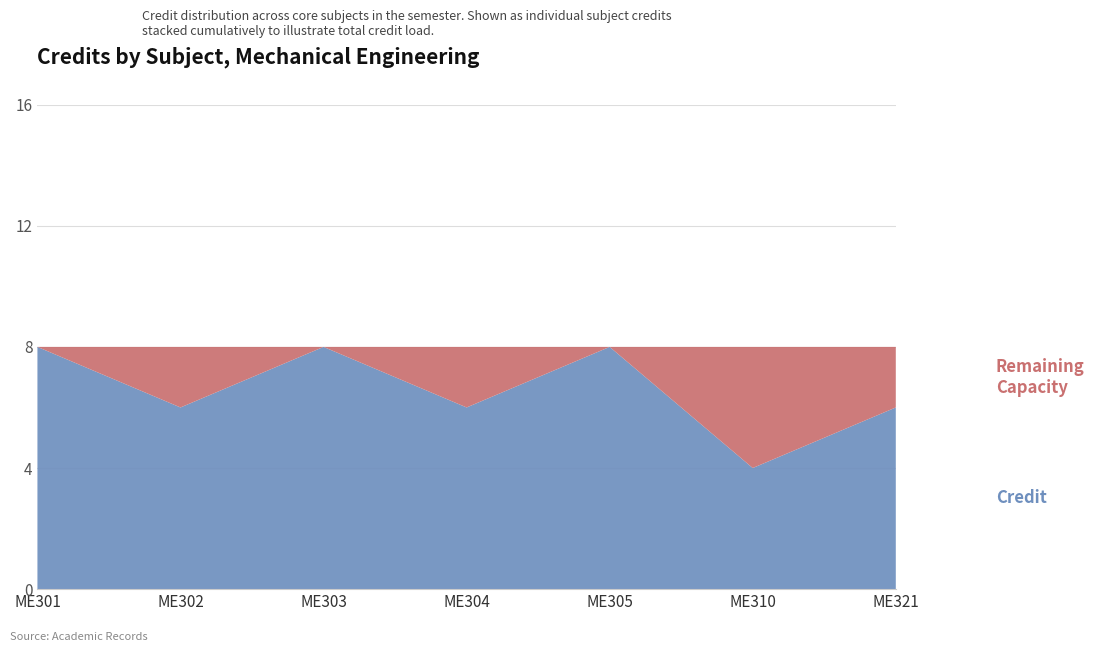

Reading left to right, list all the values displayed in this chart.

ME301=8	ME302=6	ME303=8	ME304=6	ME305=8	ME310=4	ME321=6